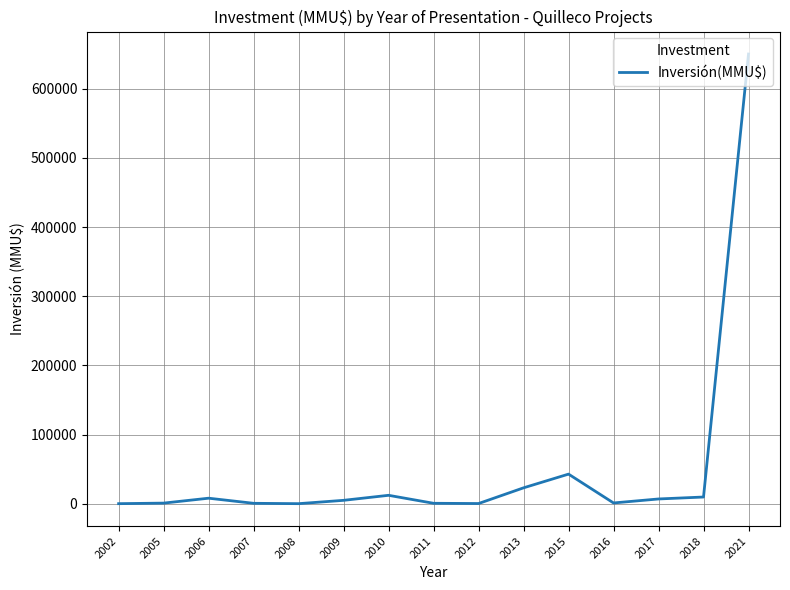

Where does the data first go above 5120?

2006